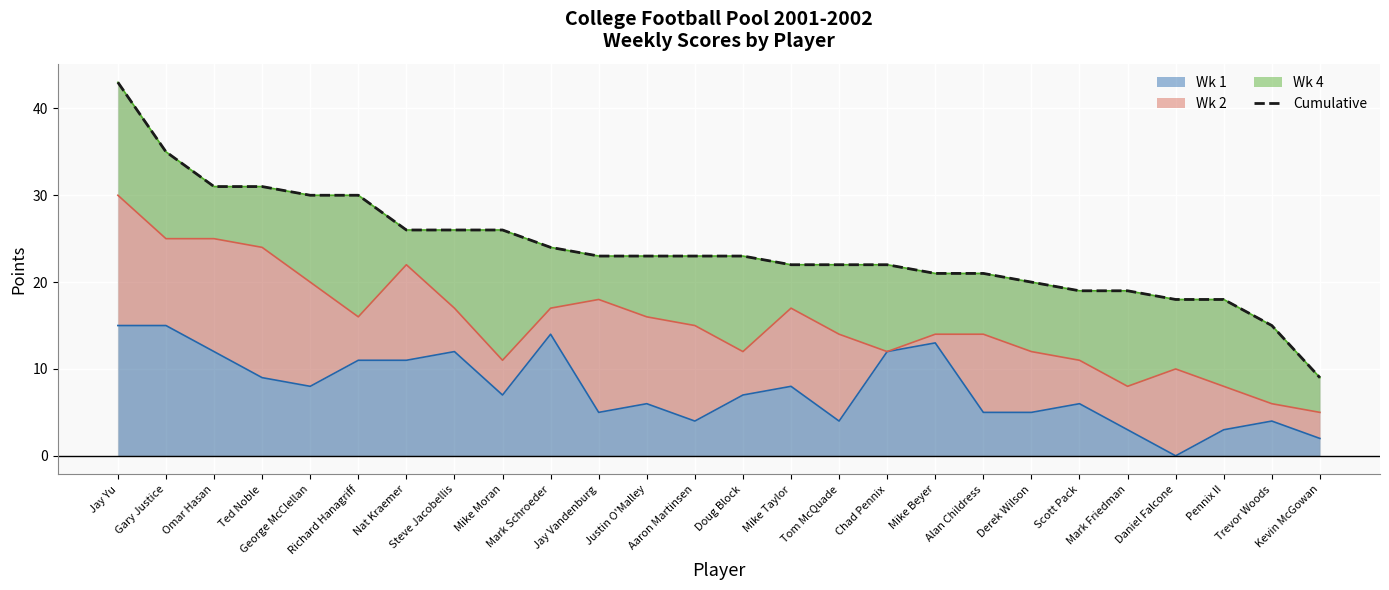

Rank the categories by value from highest to lowest.

Jay Yu, Gary Justice, Omar Hasan, Ted Noble, George McClellan, Richard Hanagriff, Nat Kraemer, Steve Jacobellis, Mike Moran, Mark Schroeder, Jay Vandenburg, Justin O'Malley, Aaron Martinsen, Doug Block, Mike Taylor, Tom McQuade, Chad Pennix, Mike Beyer, Alan Childress, Derek Wilson, Scott Pack, Mark Friedman, Daniel Falcone, Pennix II, Trevor Woods, Kevin McGowan